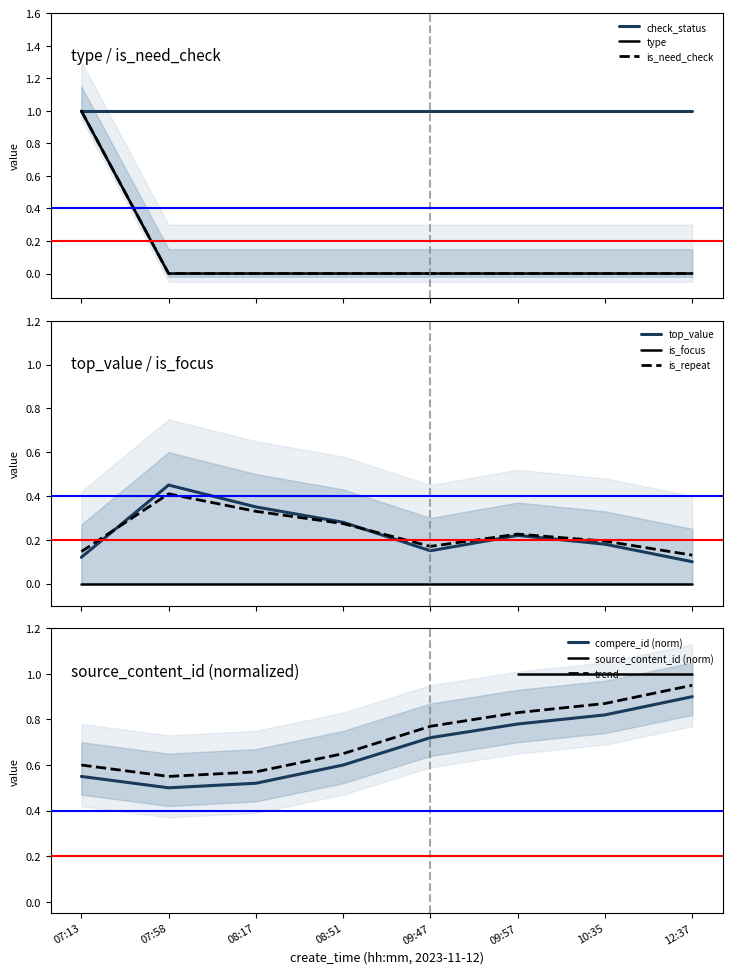

The type series shows 1 at 09:47. True or false?

False